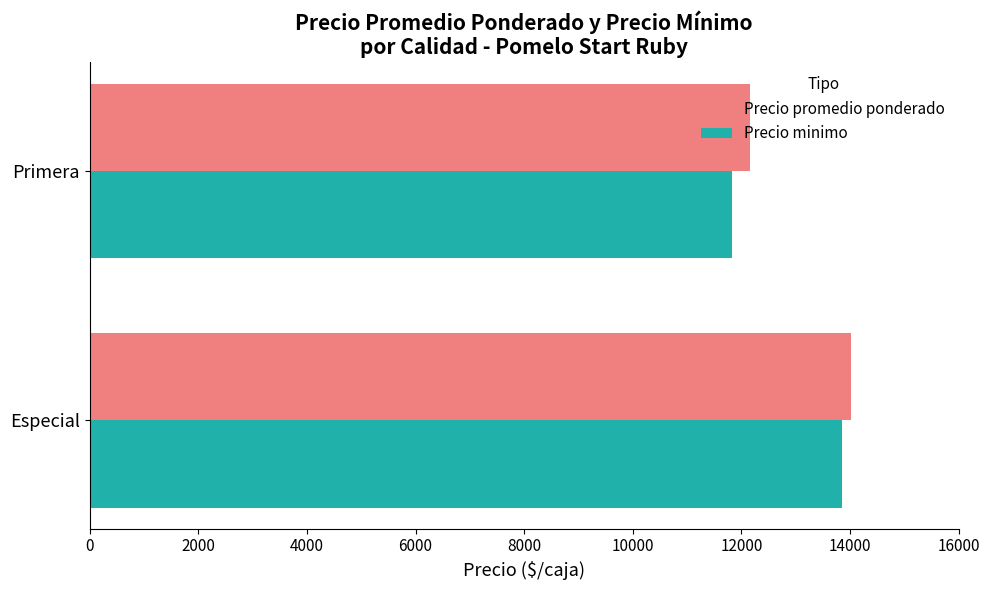

Count the number of data series in this chart.

2